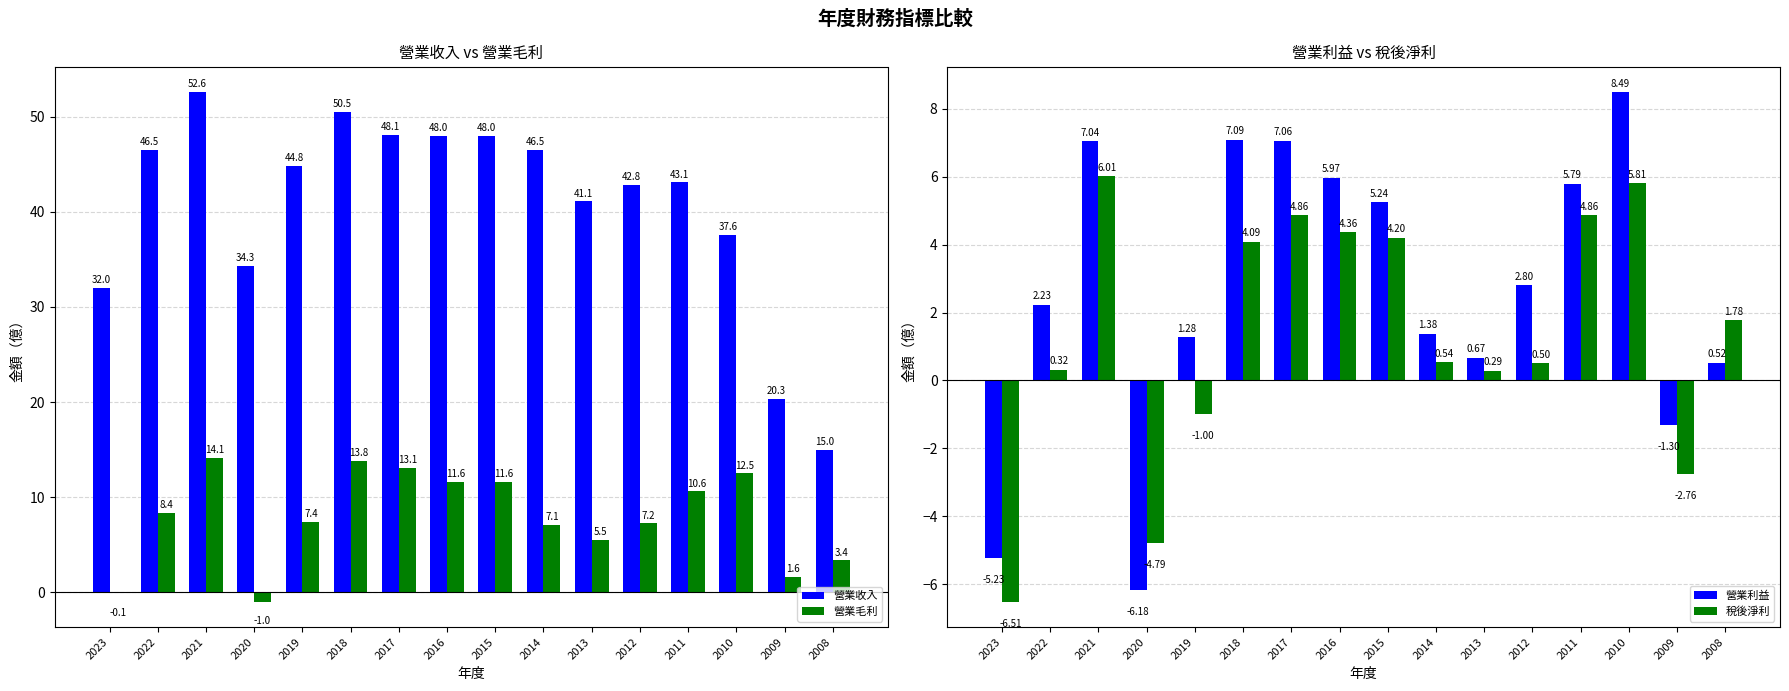

At which category is the sum across all series the highest?

2021